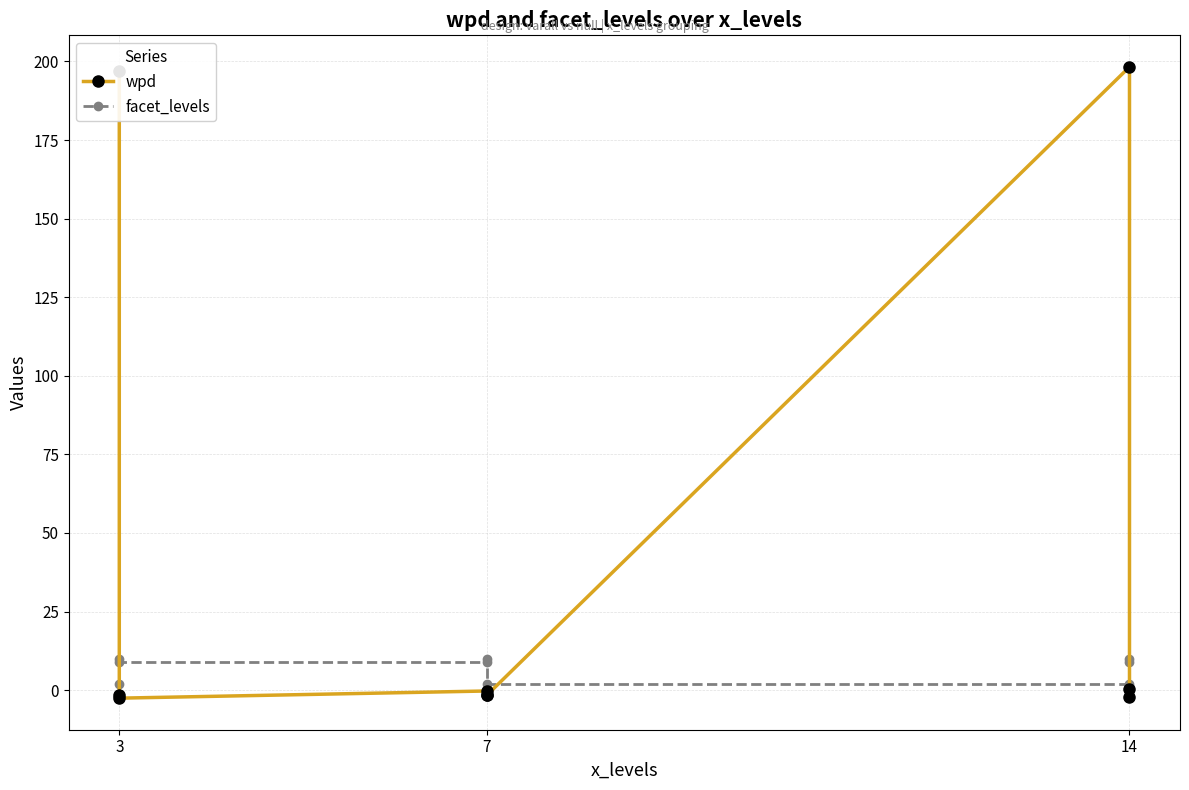

What is the label of the 1st point from the left?

3